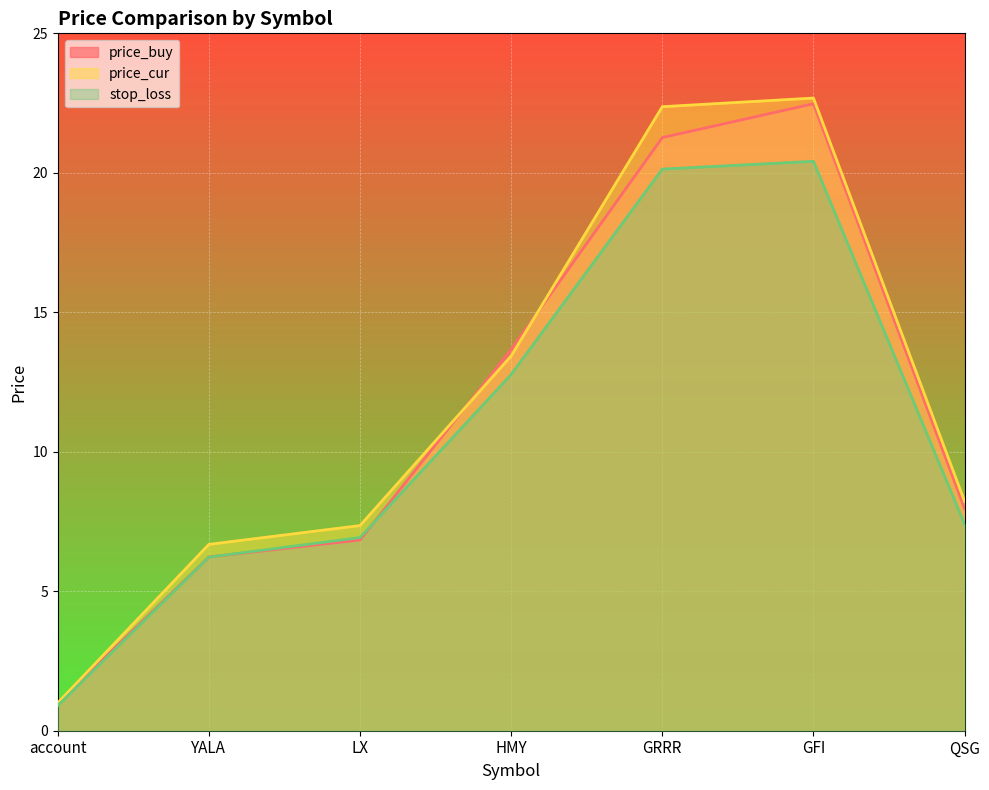

Is it true that price_cur equals 11.6 at YALA?

False